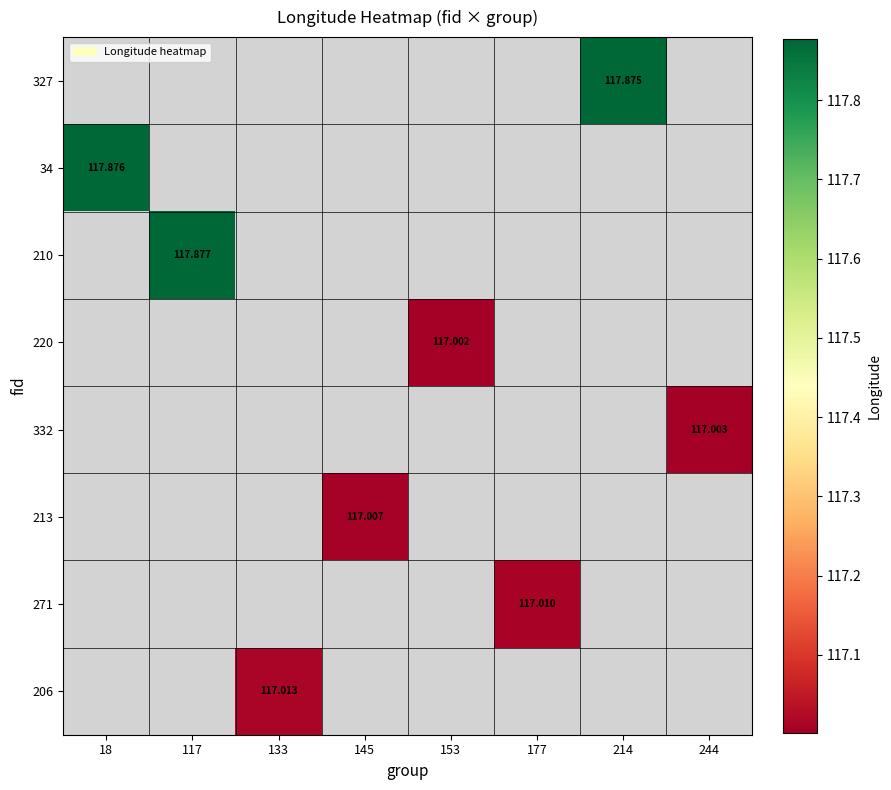

How many series are shown in this chart?

8